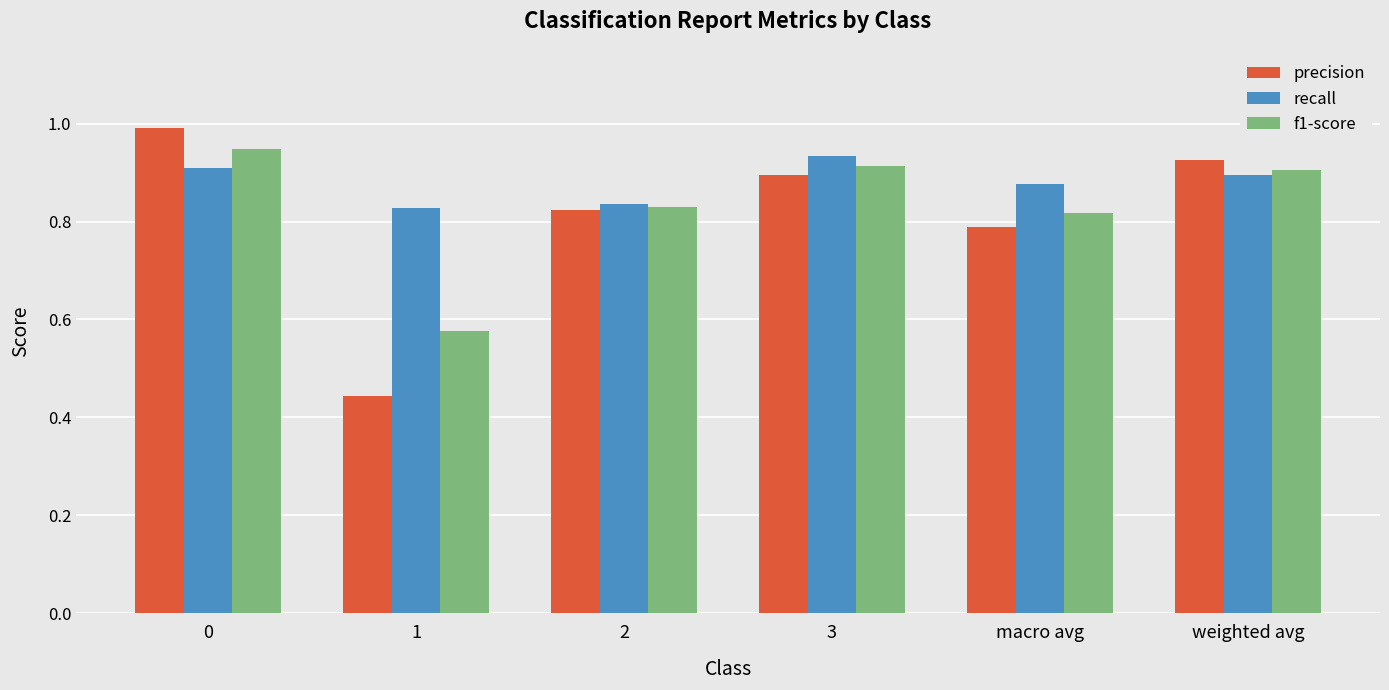

What is the sum of all precision values?

4.9